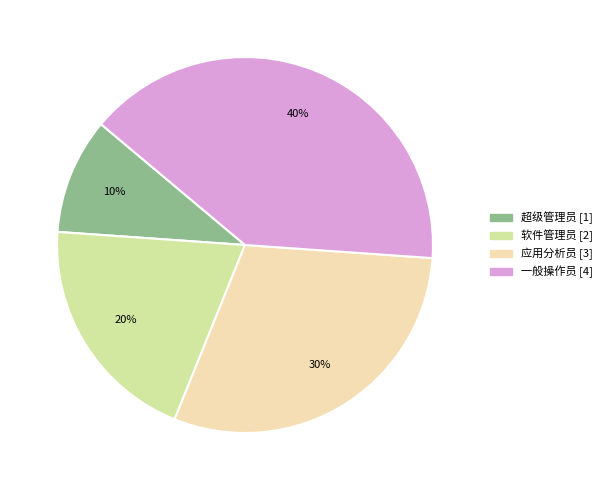

Is there a majority slice in this chart?

No